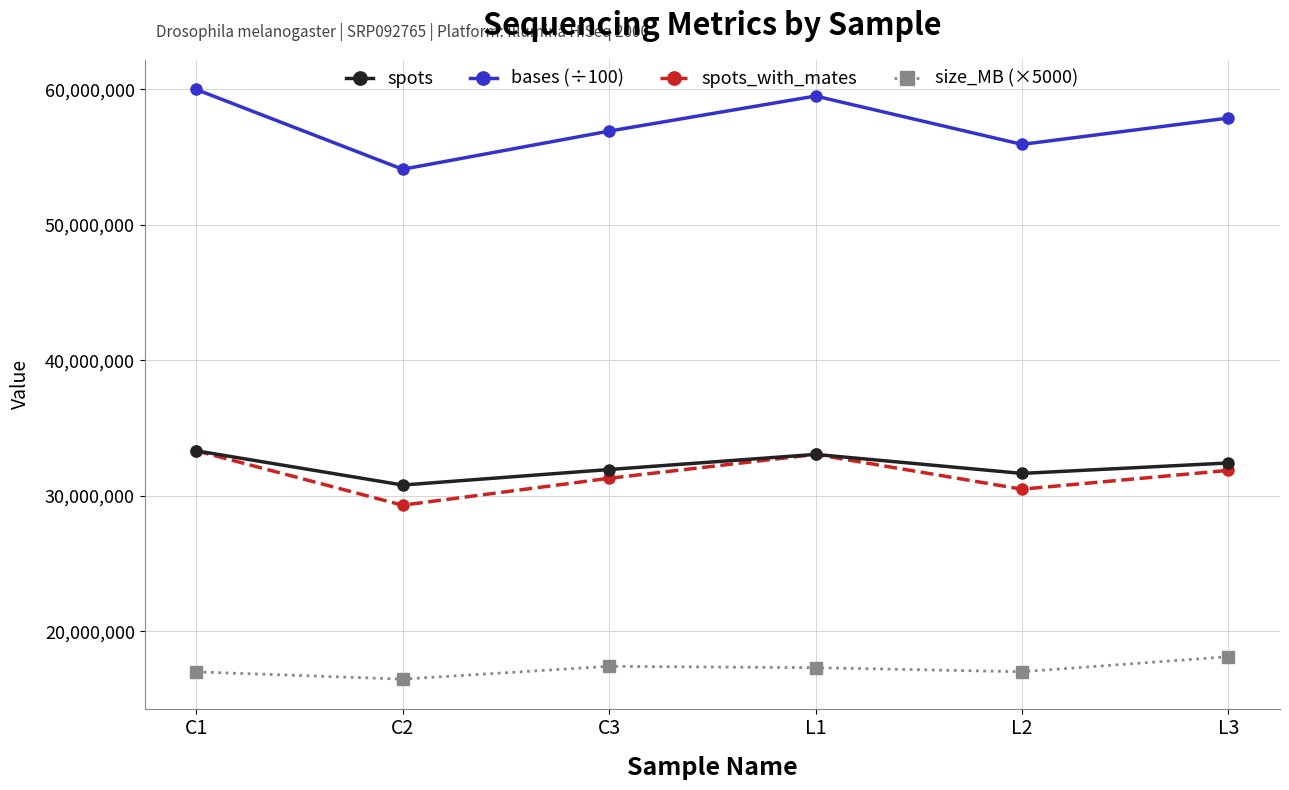

In bases (÷100), how many points are higher than both neighbors (excluding endpoints)?

1